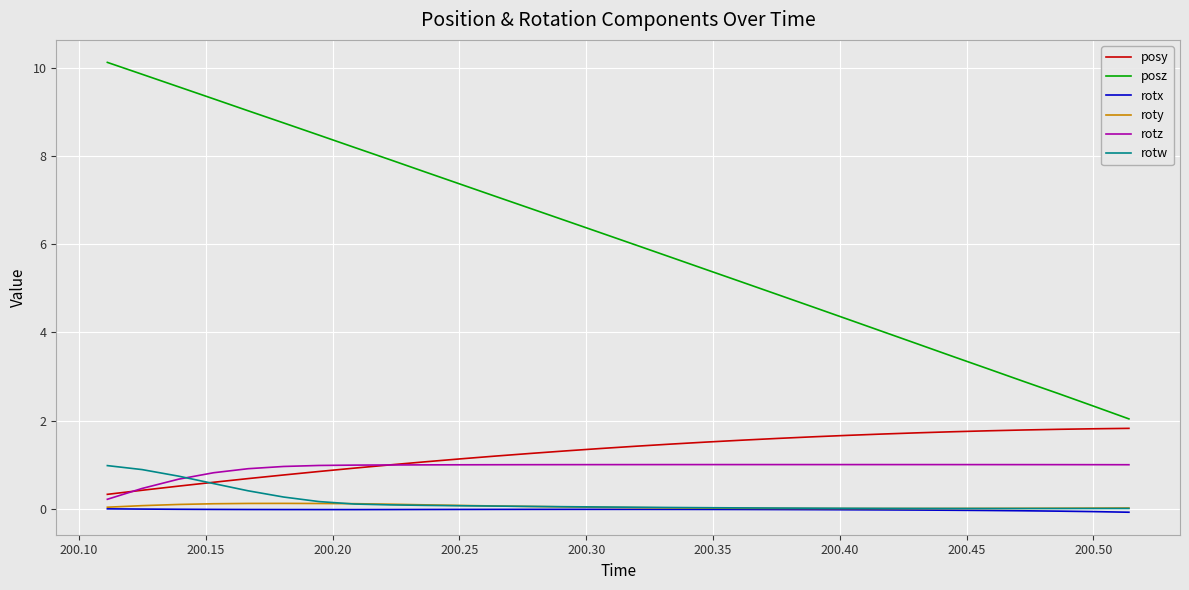

What is the greatest value displayed?

10.1